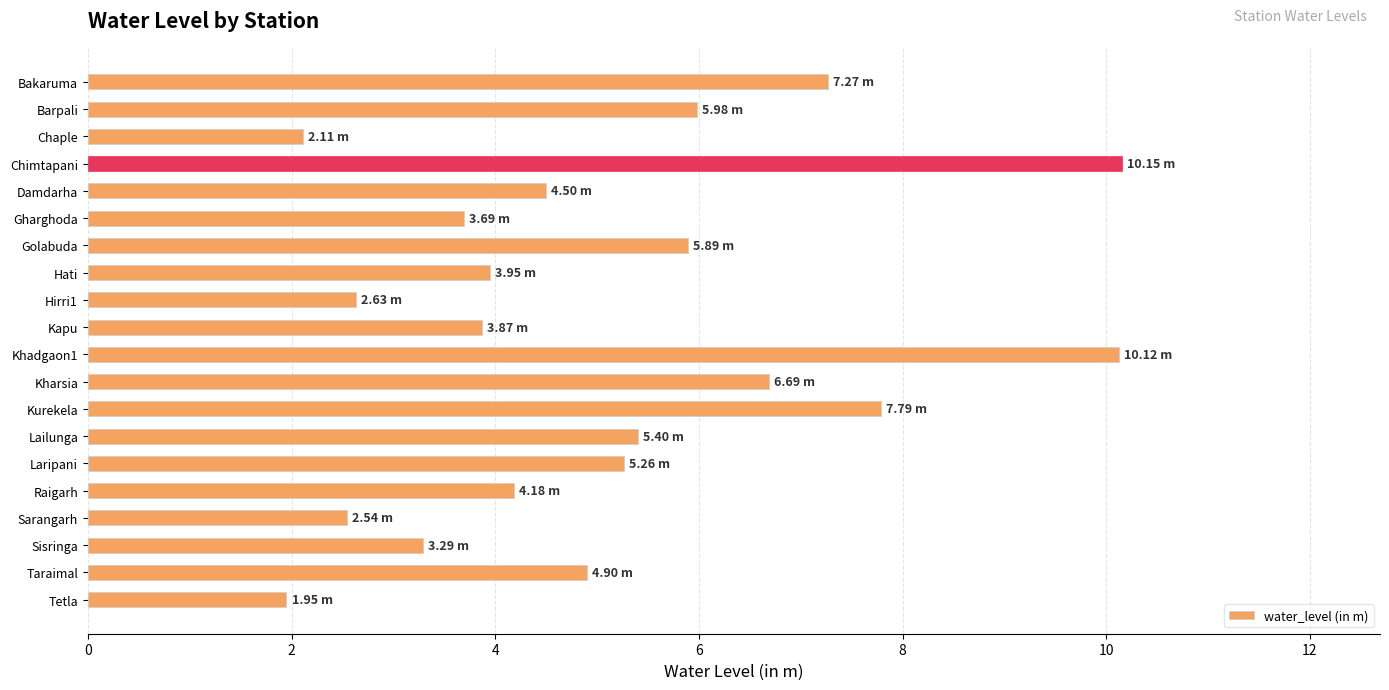

Which label corresponds to the smallest value in the chart?

Tetla